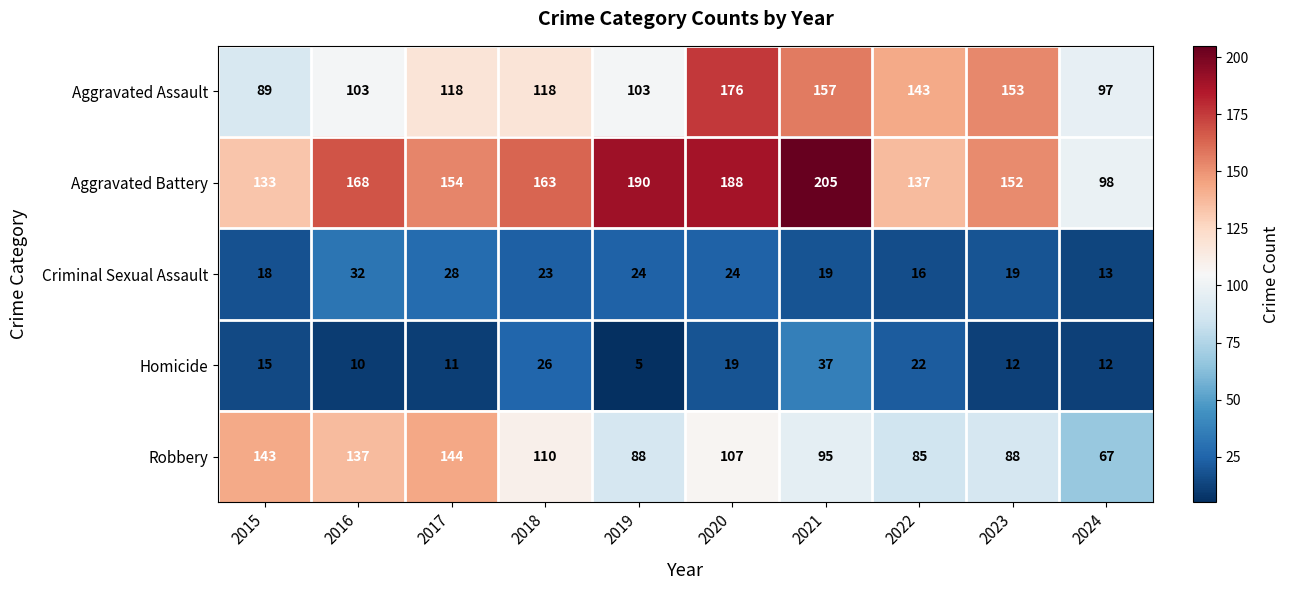

What is the sum of the Aggravated Battery values at 2022 and 2018?

300